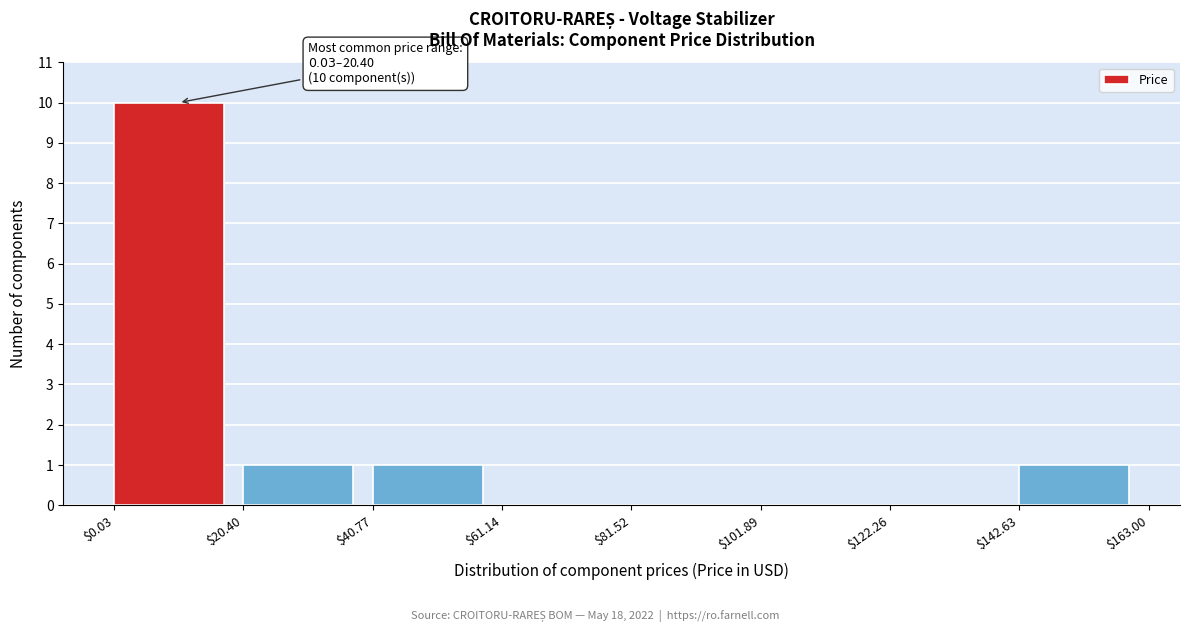

Which range on the x-axis has the tallest bar?

$0.03 to $20.40